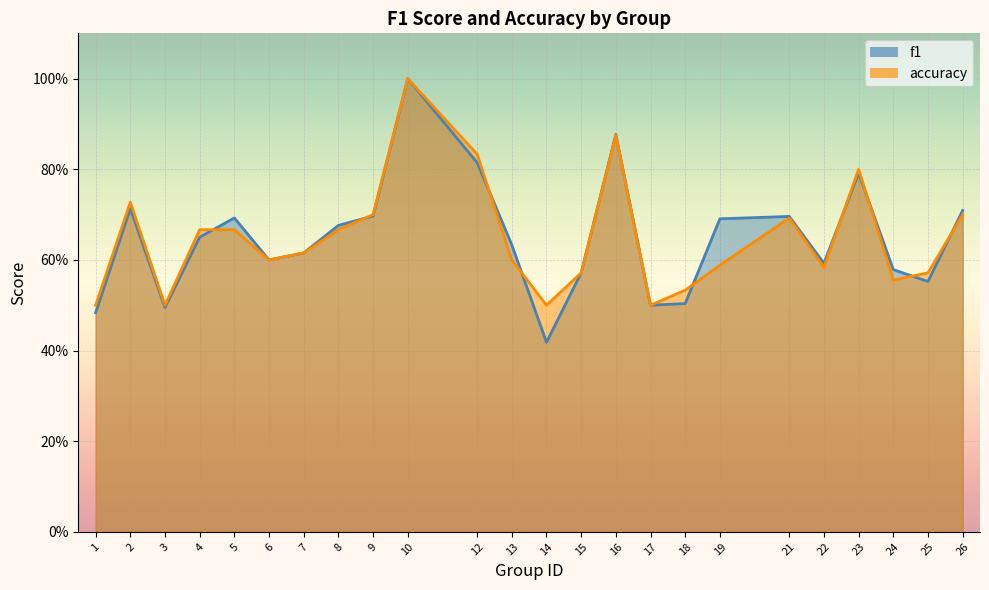

In accuracy, how many points are lower than both neighbors (excluding endpoints)?

6